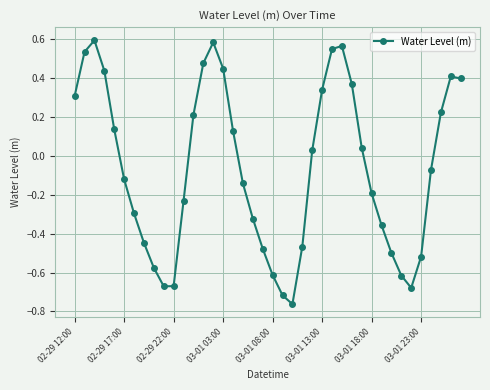

What is the difference between the maximum and minimum values?

1.4